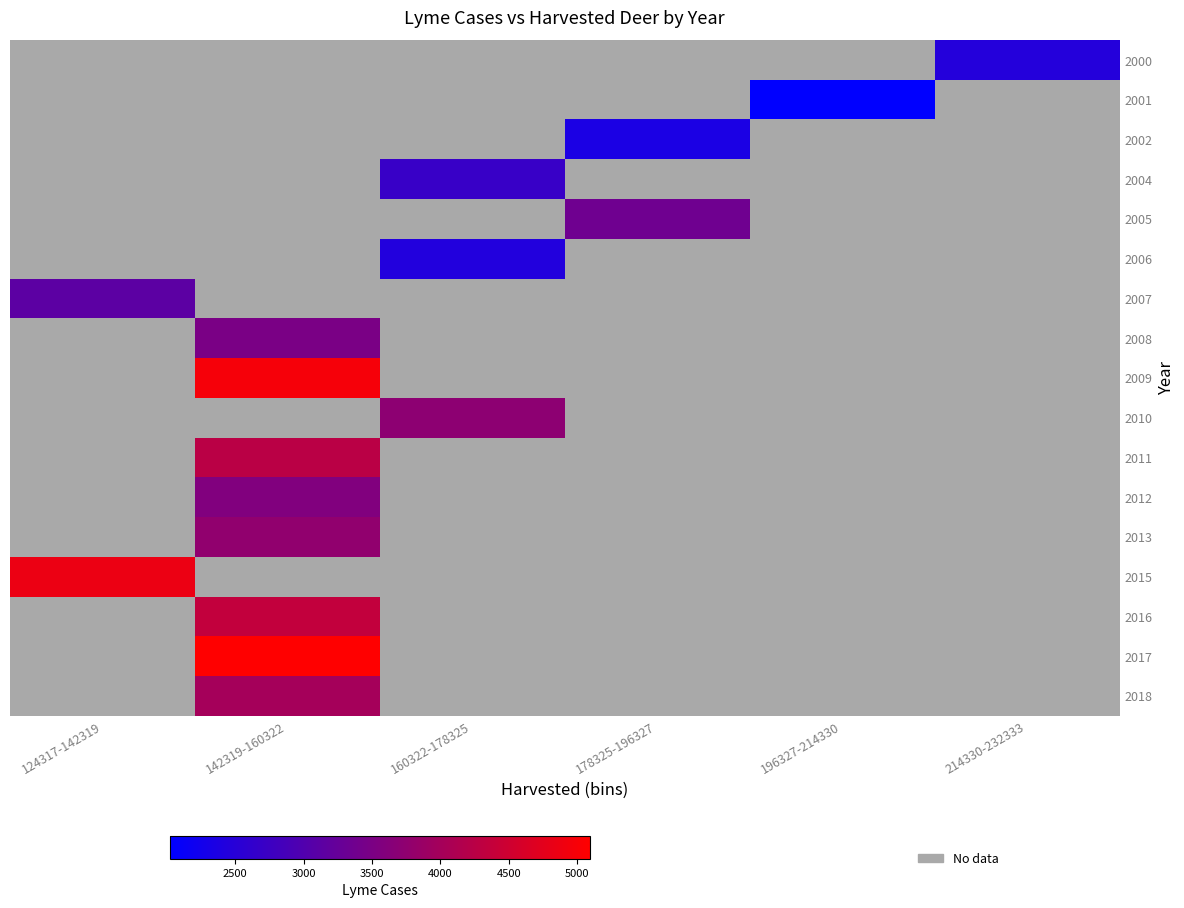

Between 196327-214330 and 178325-196327, which is larger?

178325-196327